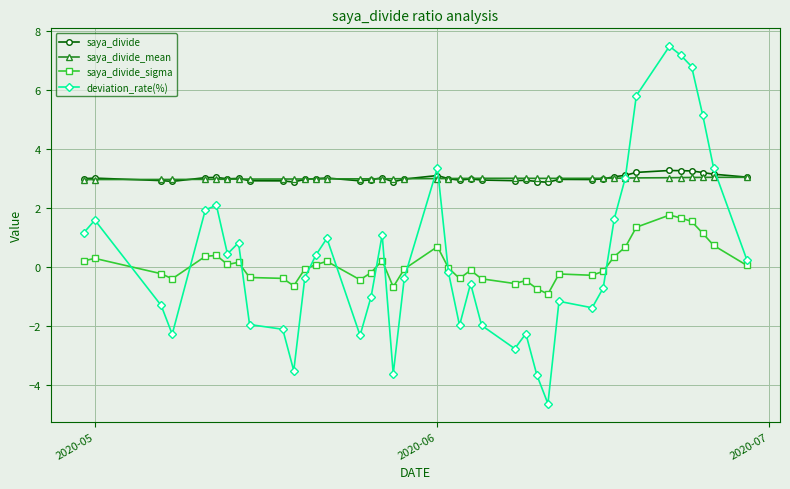

How many times do saya_divide and deviation_rate(%) cross each other?

4